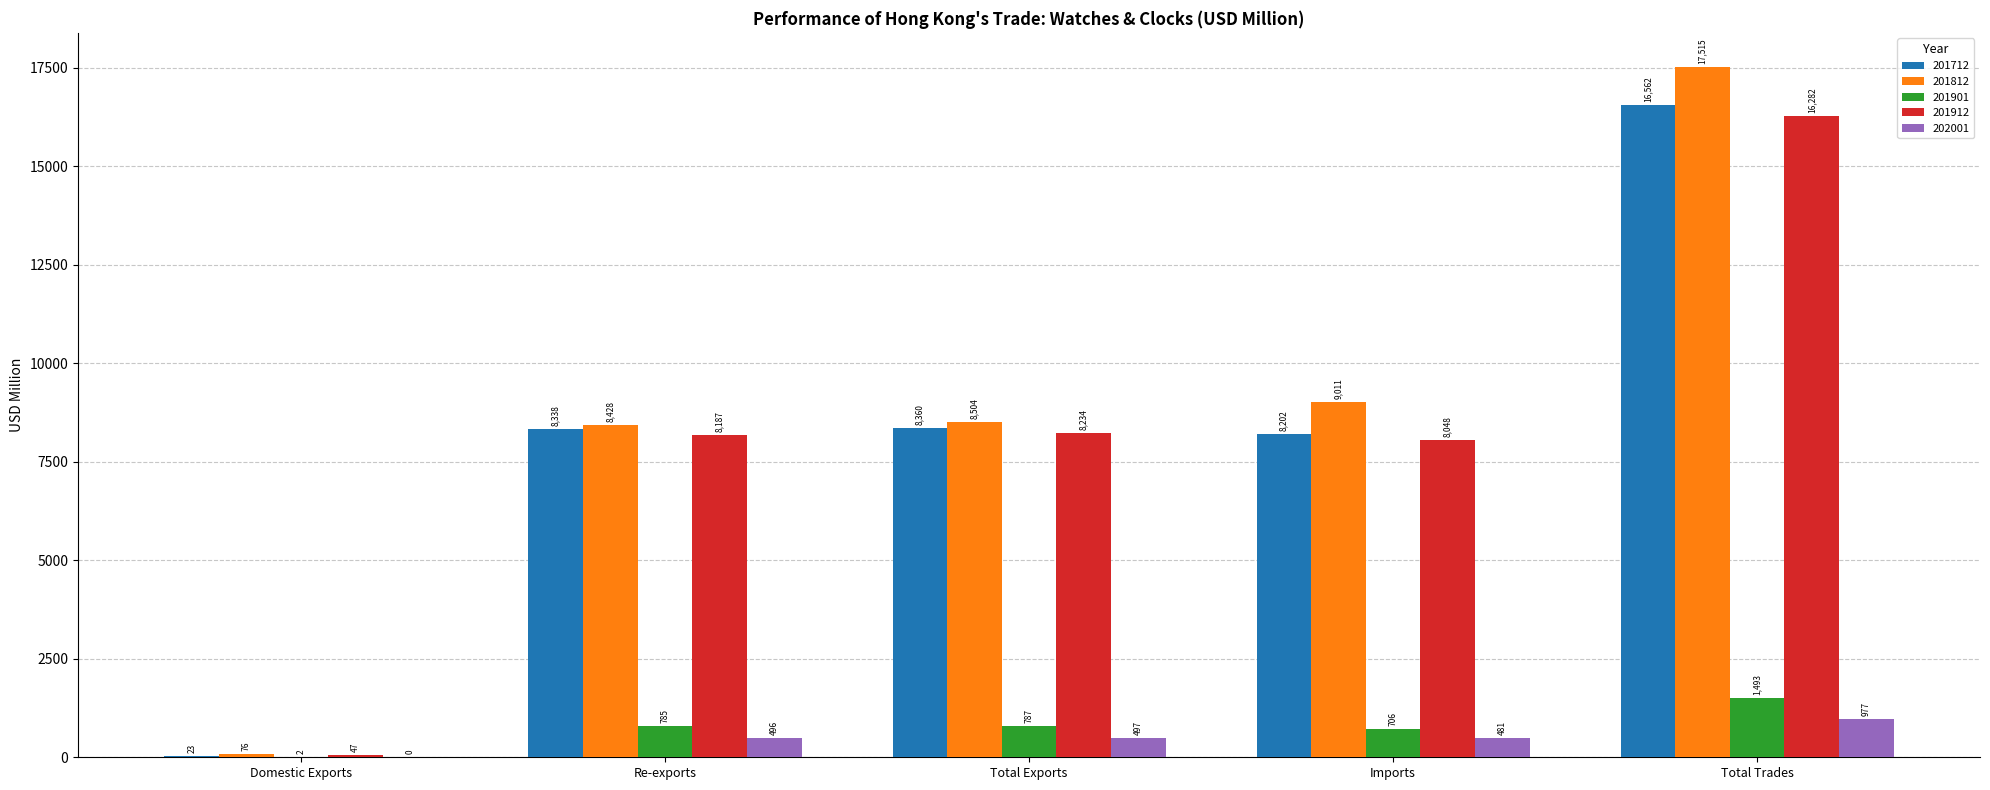

Is it true that 201901 equals 784.7 at Re-exports?

True